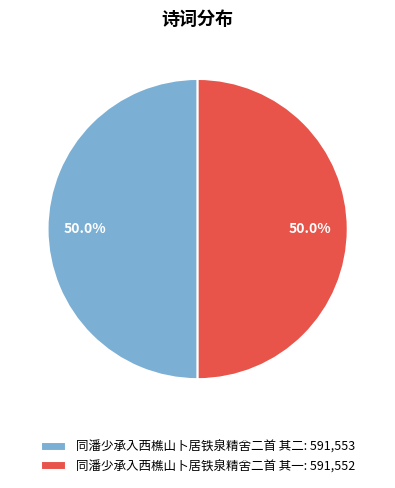

What portion of the pie excludes 同潘少承入西樵山卜居铁泉精舍二首 其一?

50.0%